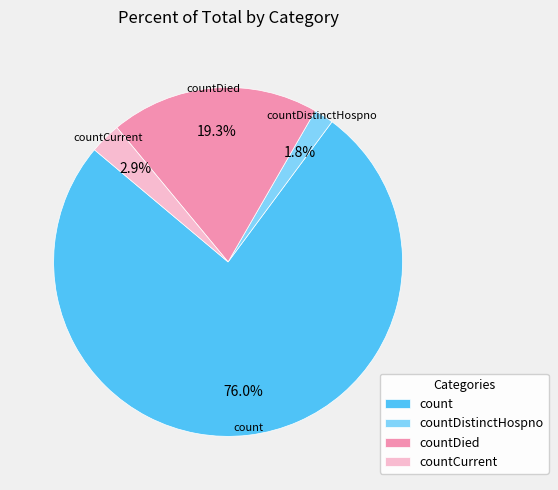

What is the smallest slice in the pie chart?

countDistinctHospno